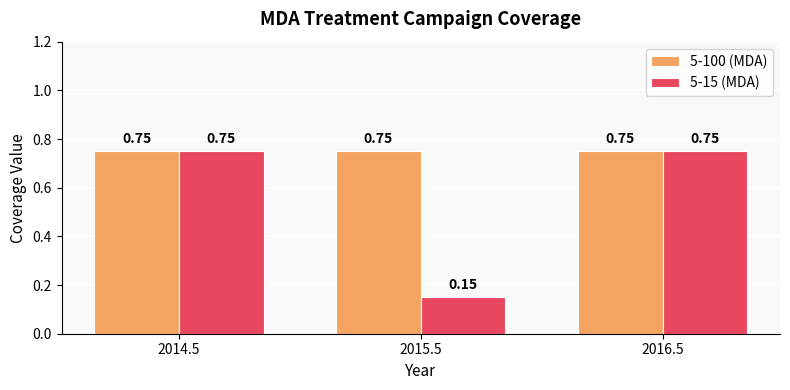

What is the total value across all series at 2014.5?

1.5